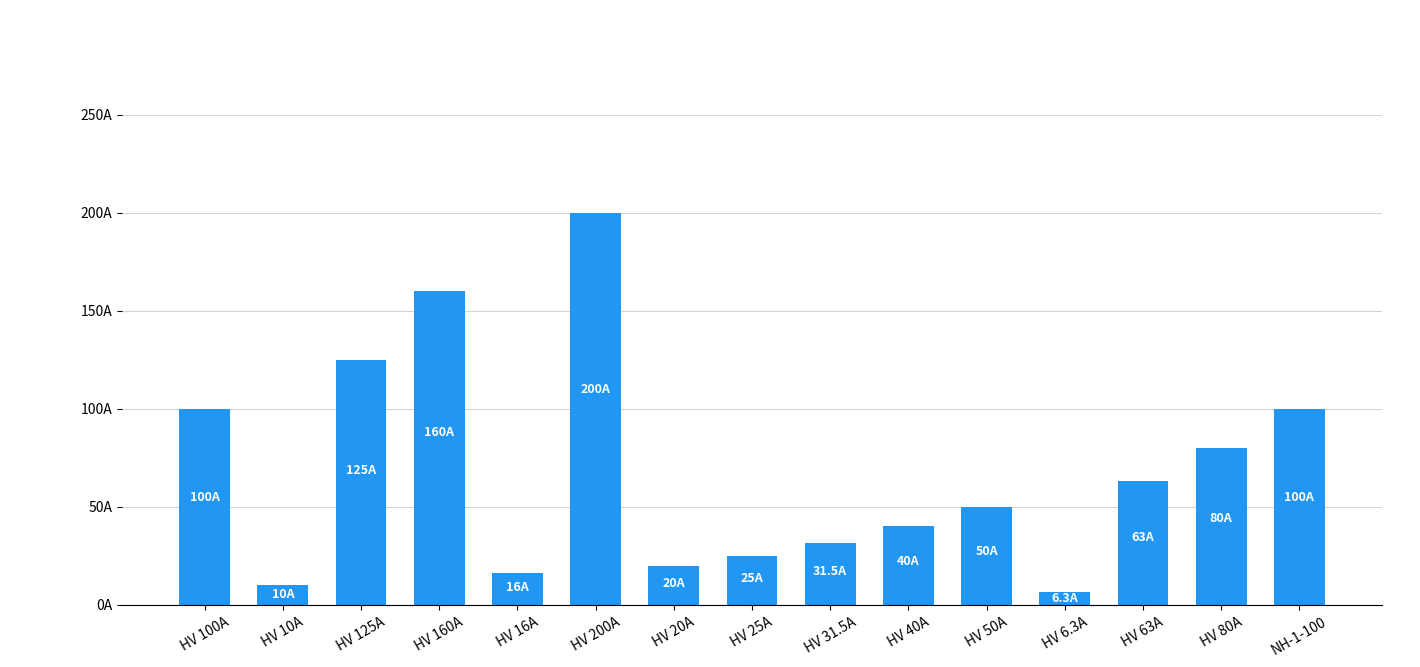

What is the change in value from HV 100A to HV 6.3A?

-93.7